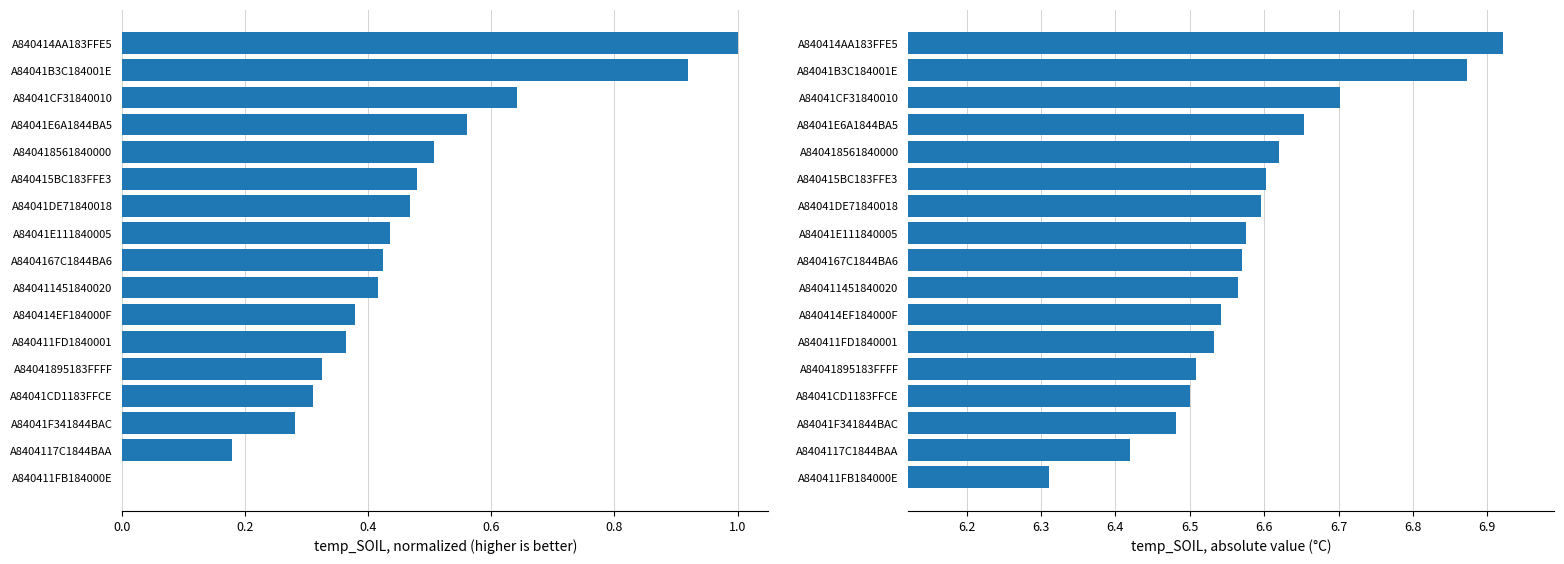

What is the difference between the second highest and minimum values in the temp_SOIL normalized series?

0.9